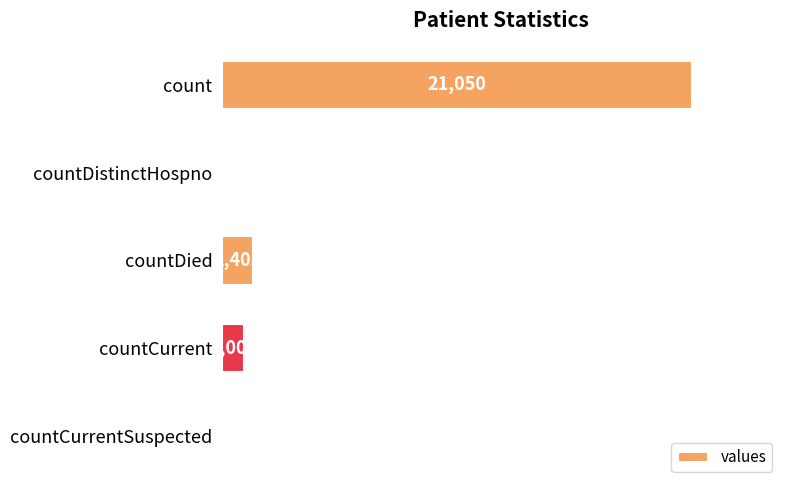

Which has a higher value, countCurrent or countDistinctHospno?

countCurrent